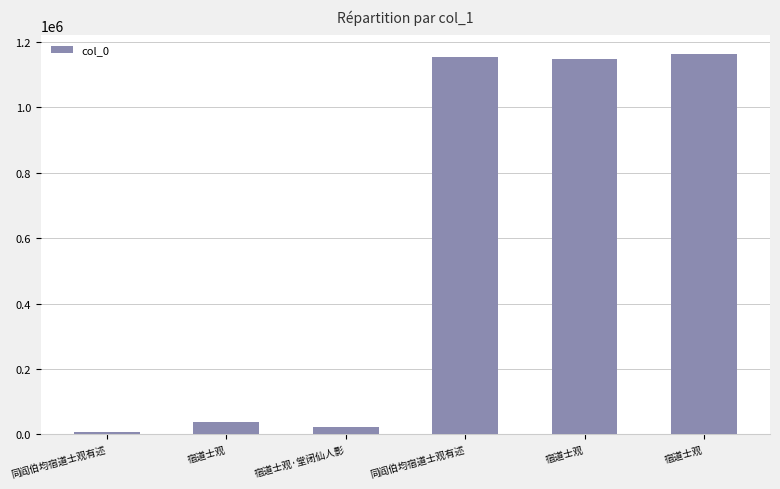

Reading left to right, transcribe all the data shown in this chart.

同阎伯均宿道士观有述=6891	宿道士观=36538	宿道士观·堂闭仙人影=22499	同阎伯均宿道士观有述=1153492	宿道士观=1147417	宿道士观=1161408